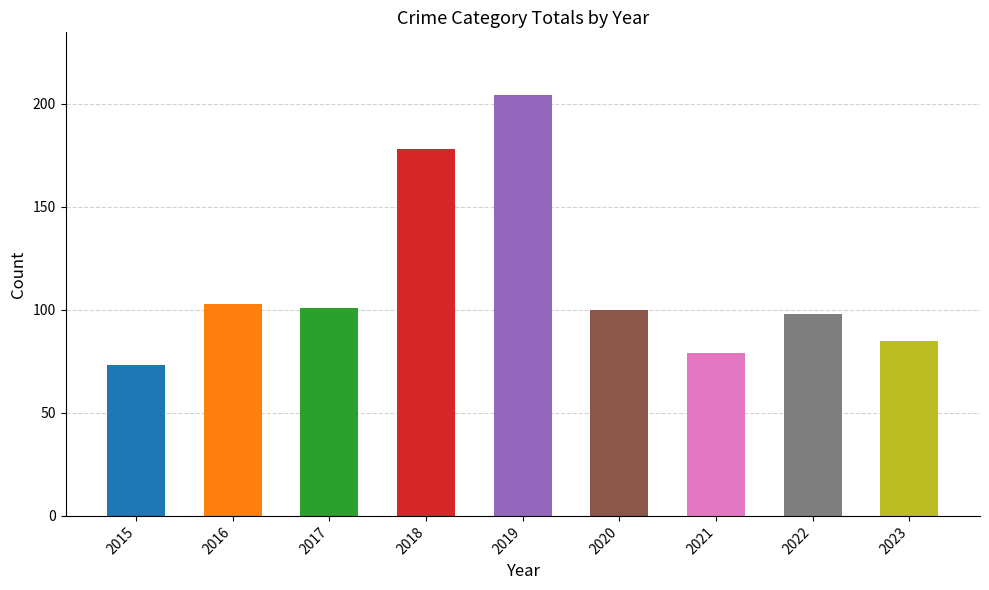

Between 2022 and 2017, which is larger?

2017